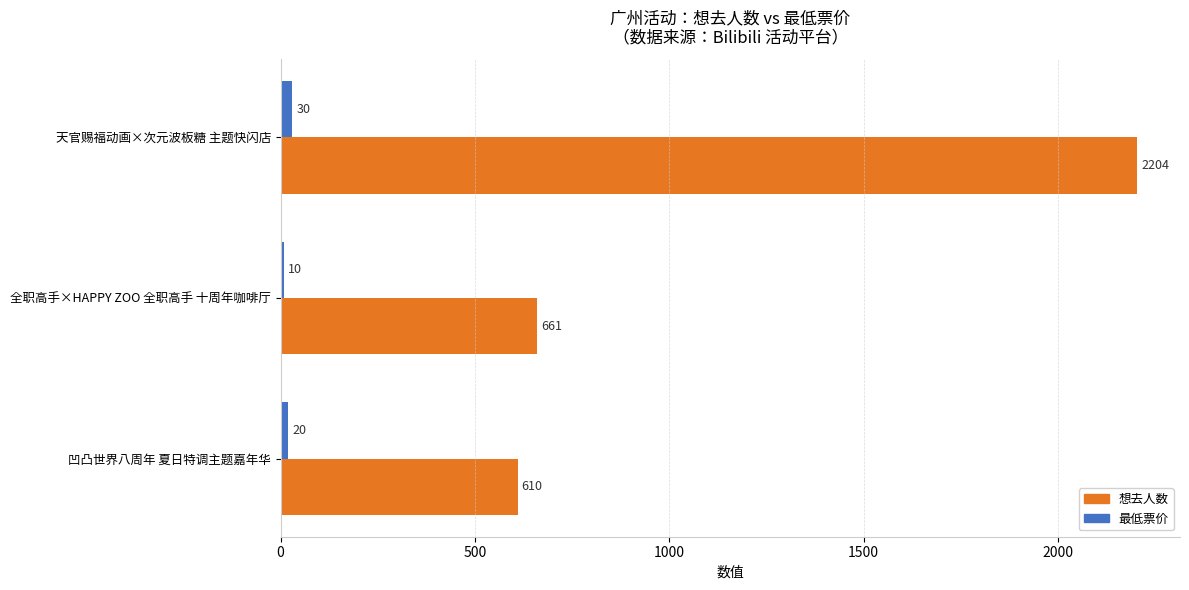

Rank the categories by 最低票价 value from highest to lowest.

天官赐福动画×次元波板糖 主题快闪店, 凹凸世界八周年 夏日特调主题嘉年华, 全职高手×HAPPY ZOO 全职高手 十周年咖啡厅